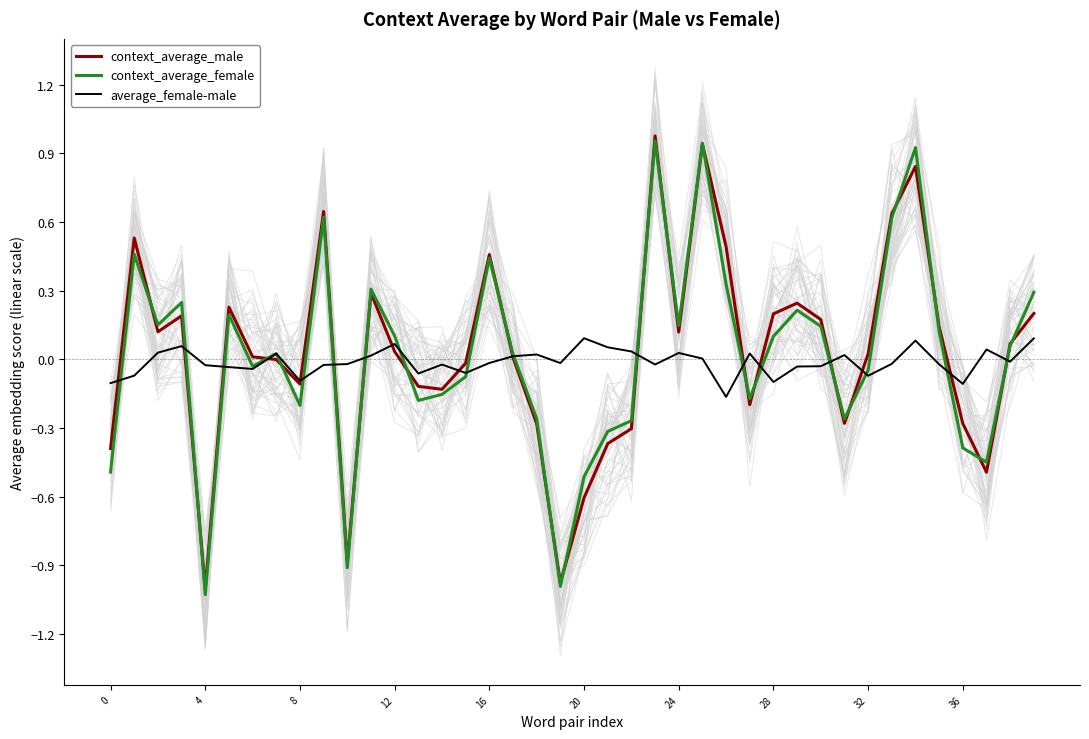

How many lines are shown in the chart?

3